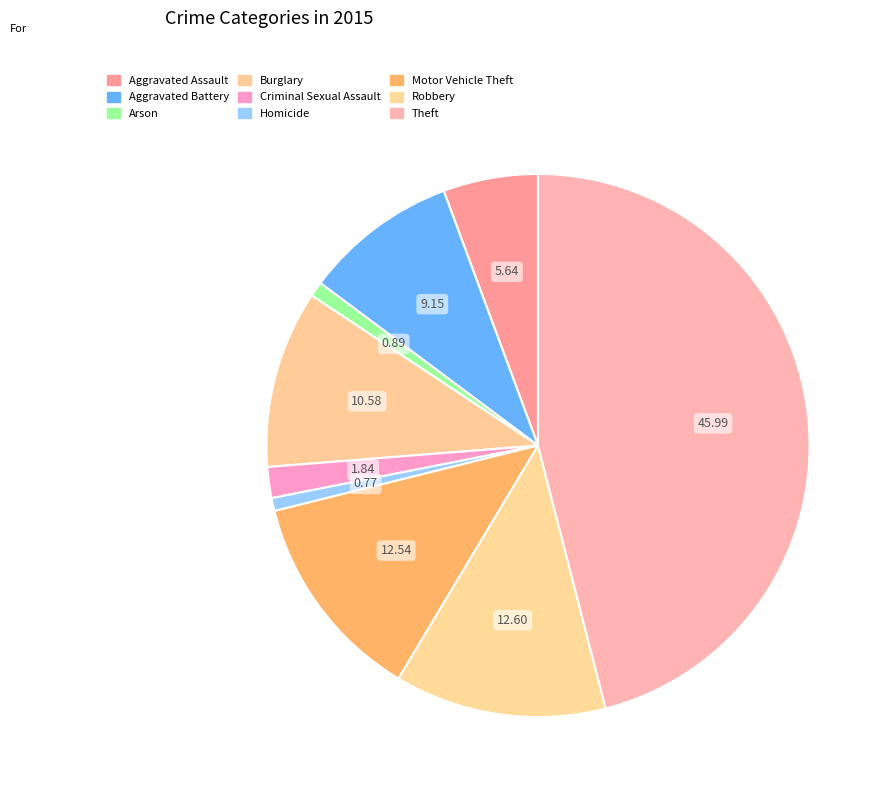

True or false: Criminal Sexual Assault accounts for 2% of the total.

True